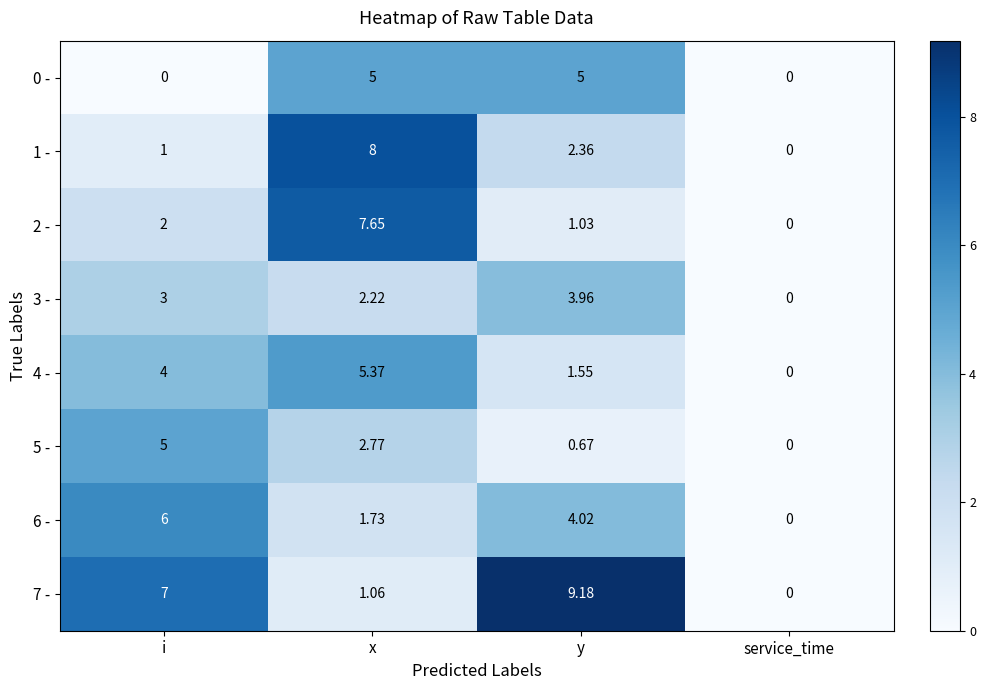

Where is 3 - nearest to the value 1?

service_time